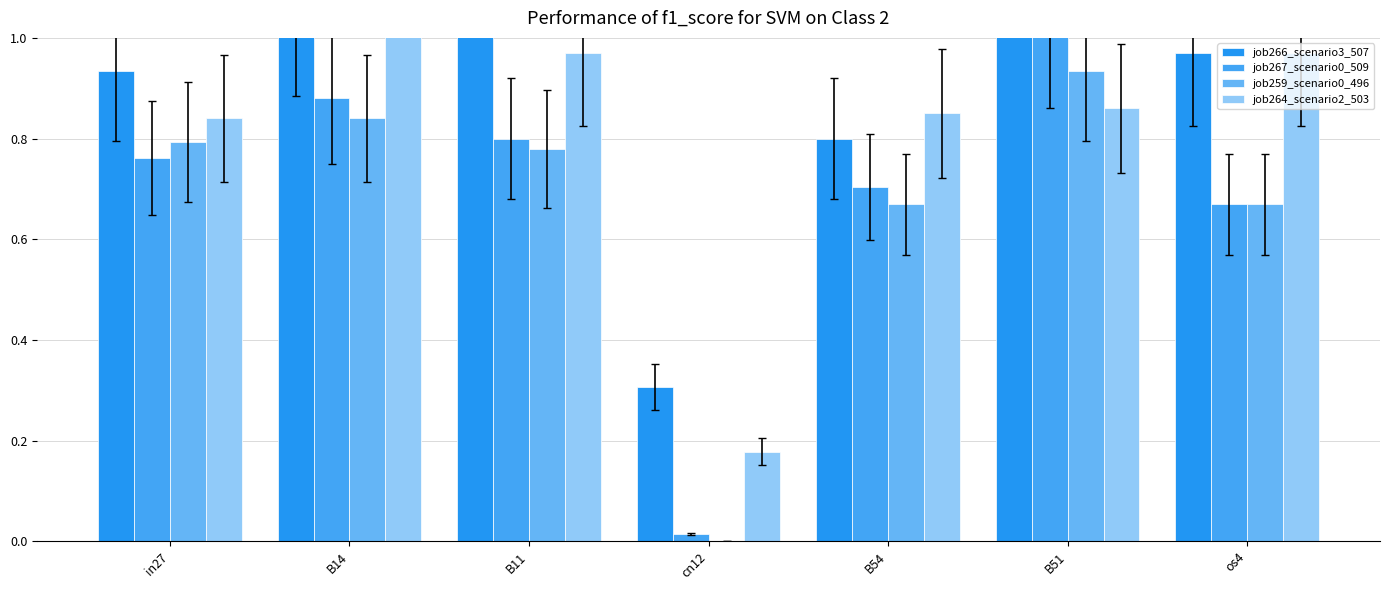

True or false: job264_scenario2_503 has a value of 0.6 at B51.

False